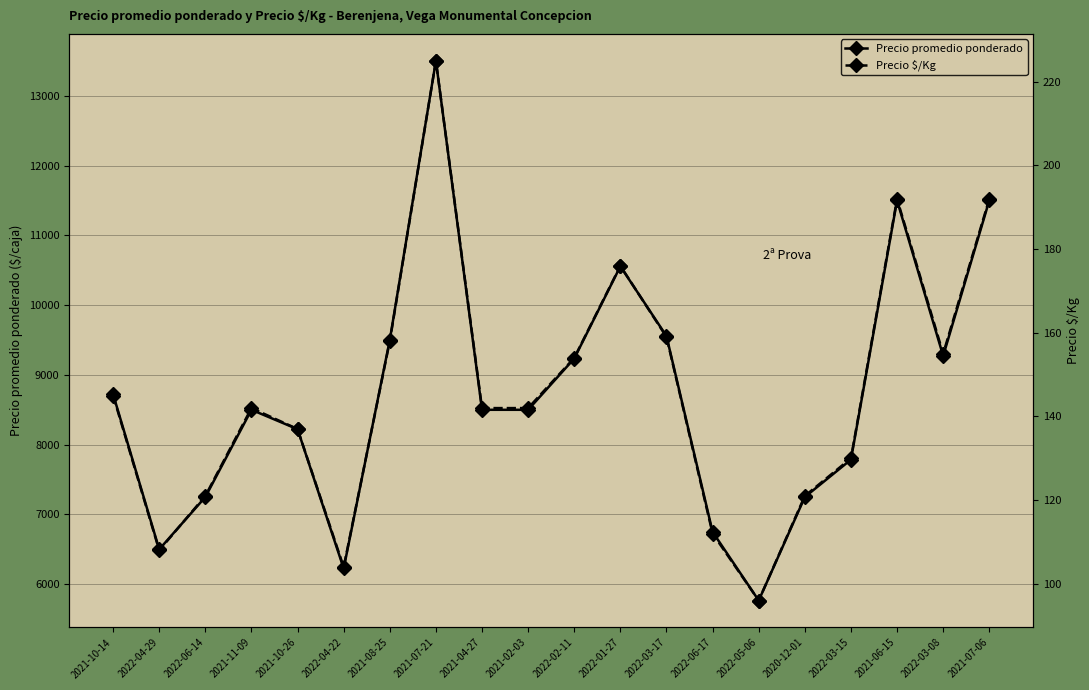

What is the minimum value shown in the chart?

96